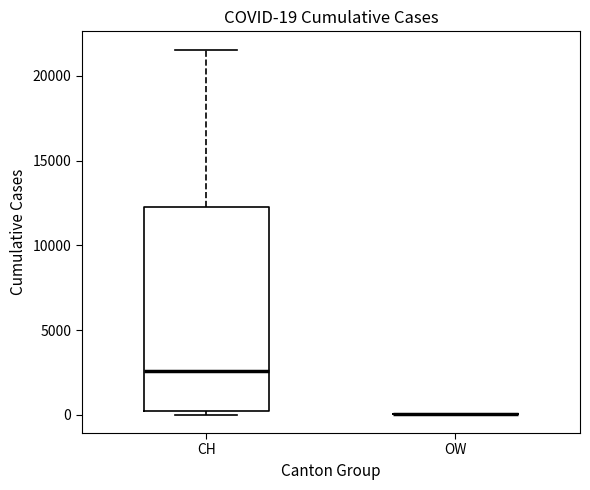

Comparing the boxes themselves (not the whiskers), which one is the tallest?

CH